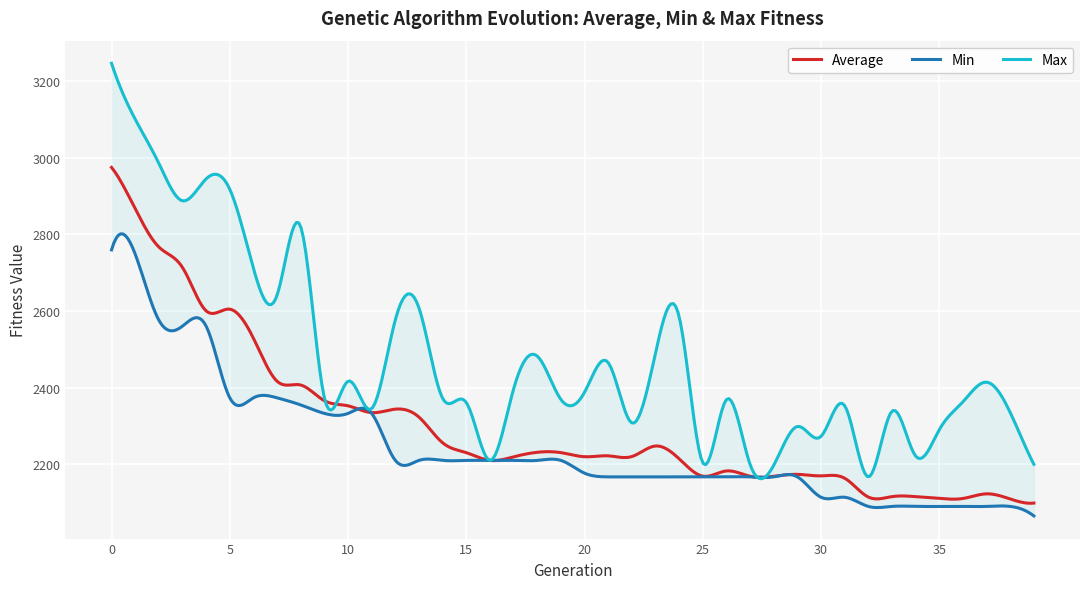

The Min series shows 2090.5 at 35. True or false?

True